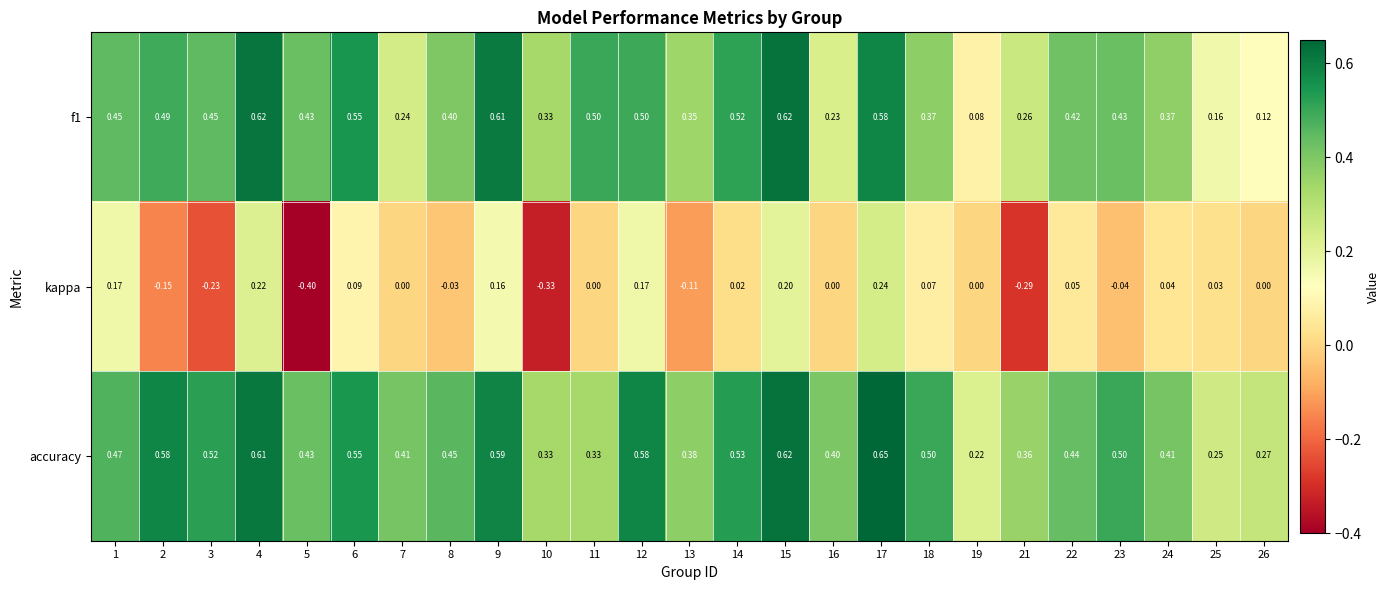

Which label corresponds to the largest value in the chart?

17